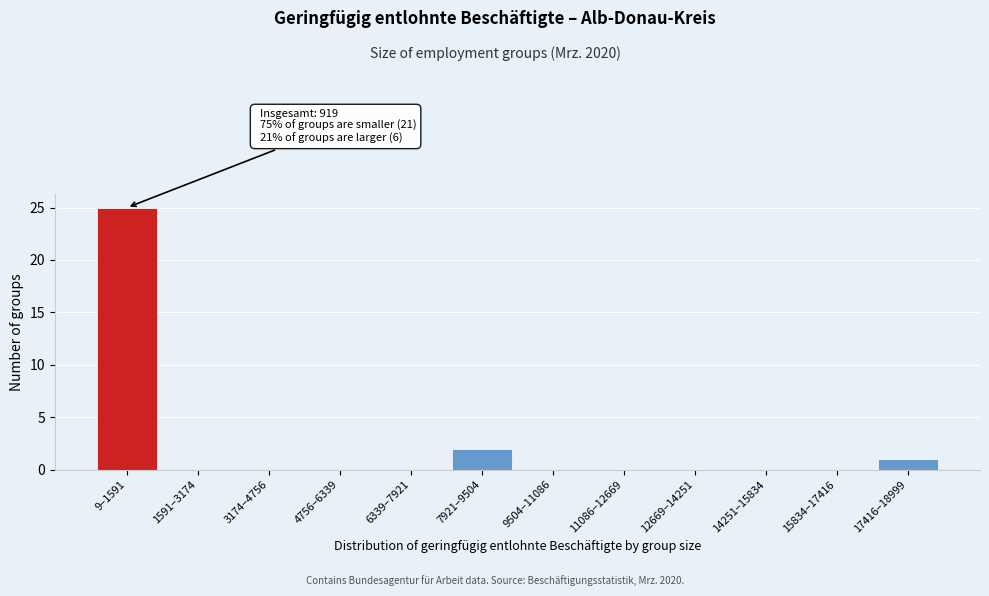

Reading left to right, what are all the values shown in this chart?

9–1591=25	1591–3174=0	3174–4756=0	4756–6339=0	6339–7921=0	7921–9504=2	9504–11086=0	11086–12669=0	12669–14251=0	14251–15834=0	15834–17416=0	17416–18999=1